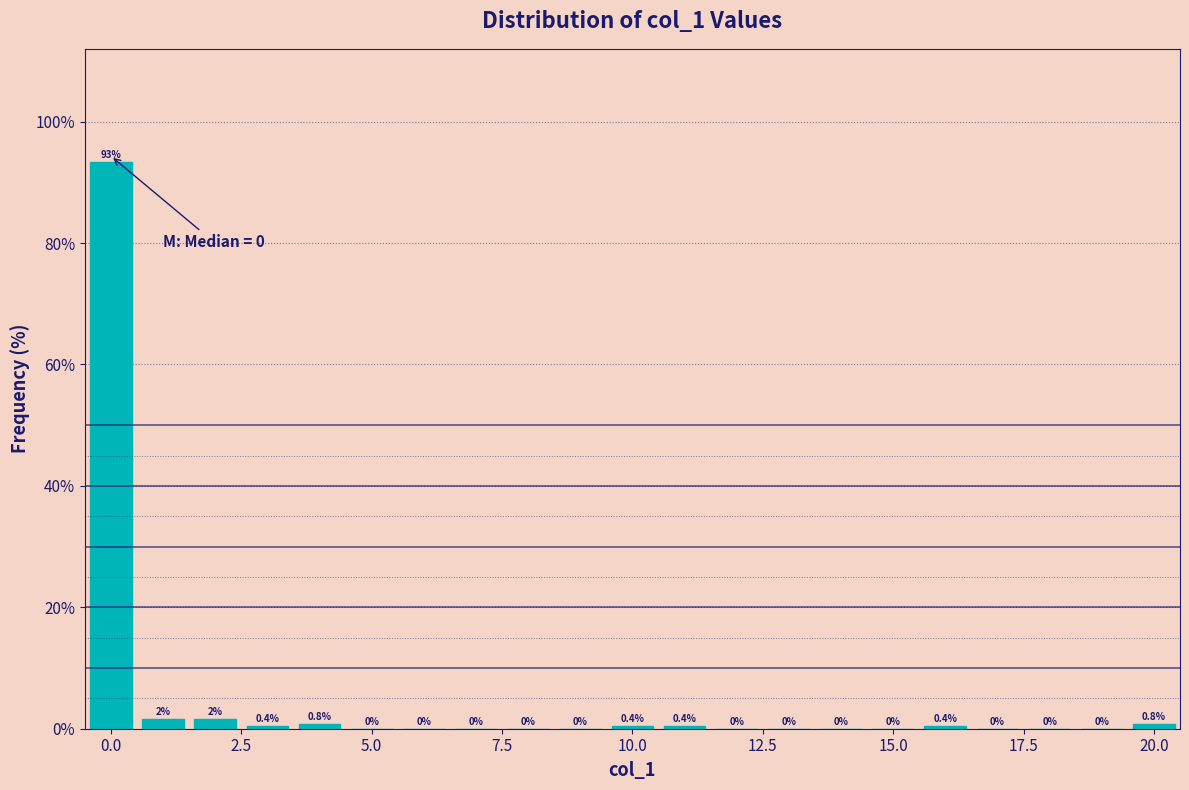

Around what value on the x-axis is the tallest bar? Give the approximate position of its centre, as read against the axis.

0.0